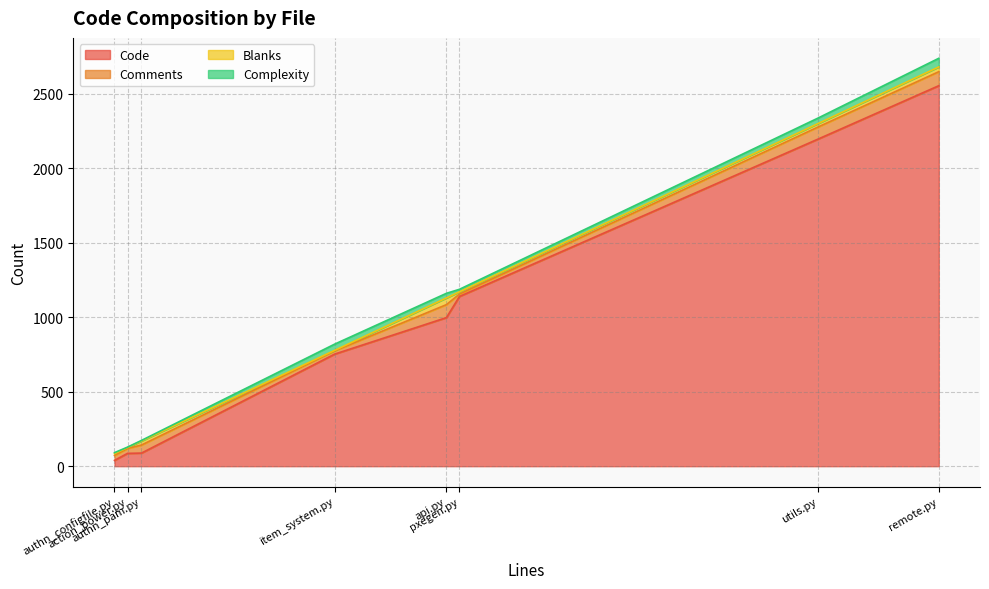

True or false: Comments and Blanks cross at least once.

False